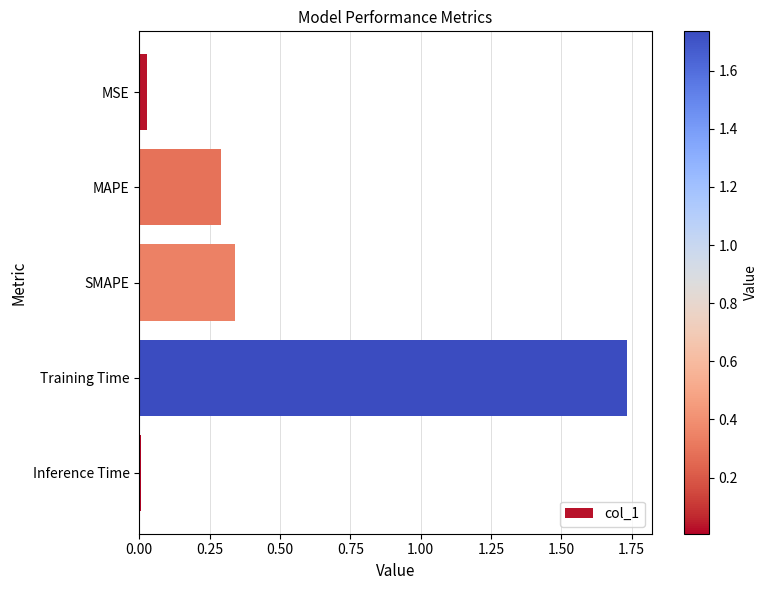

At which category does the chart reach its peak across all series?

Training Time